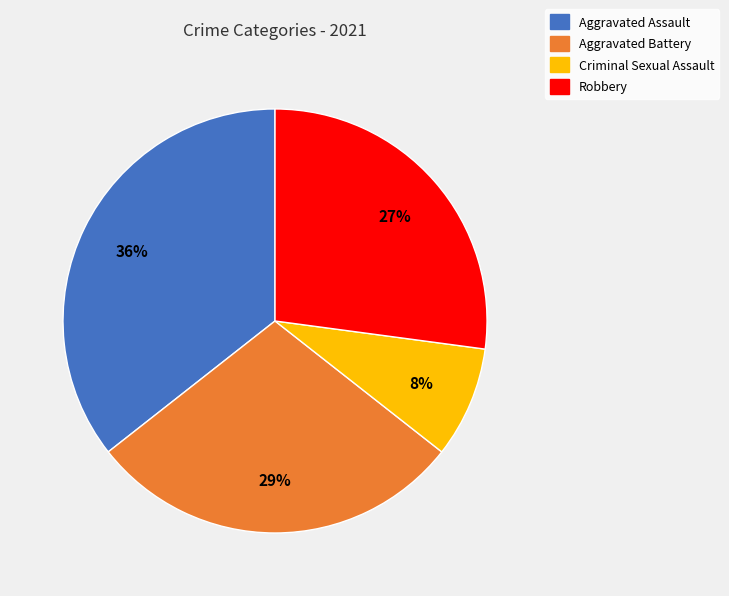

True or false: Criminal Sexual Assault accounts for 20% of the total.

False